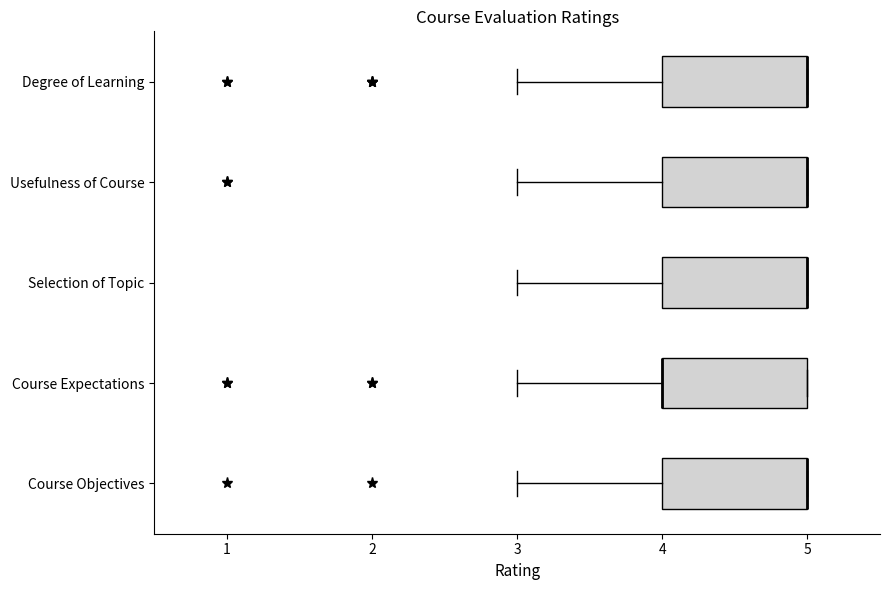

Reading bottom to top, transcribe this box plot: for each box, give where its median line is, the range the box spans, and where its two whiskers end, as read against the x-axis. The values are not printed on the chart, so give them approximately, as read against the axis.

Course Objectives: median 5 (drawn on the box's right edge), box 4 to 5, whiskers 3 to 5
Course Expectations: median 4 (drawn on the box's left edge), box 4 to 5, whiskers 3 to 5
Selection of Topic: median 5 (drawn on the box's right edge), box 4 to 5, whiskers 3 to 5
Usefulness of Course: median 5 (drawn on the box's right edge), box 4 to 5, whiskers 3 to 5
Degree of Learning: median 5 (drawn on the box's right edge), box 4 to 5, whiskers 3 to 5